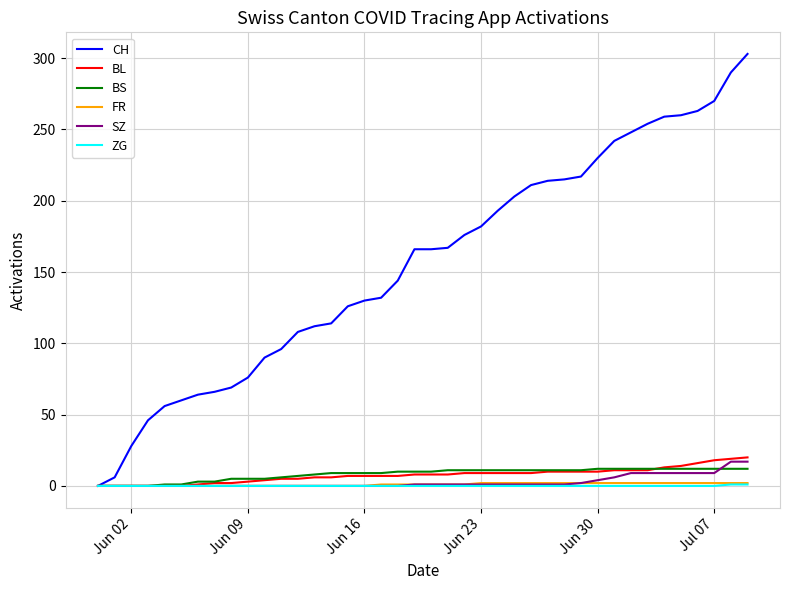

Which series has the largest range (max minus min)?

CH